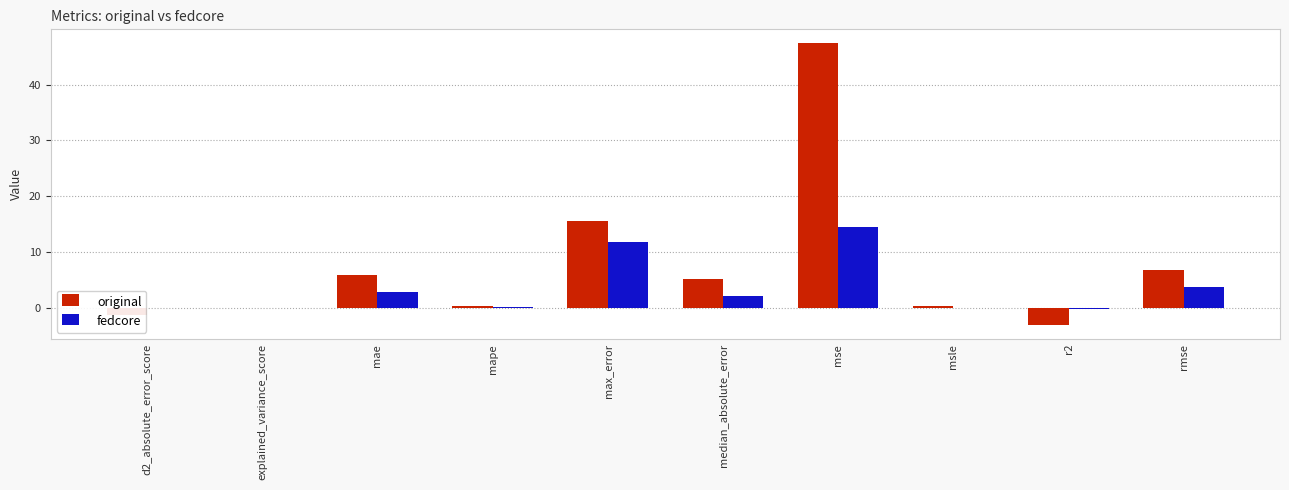

What is the spread (max minus min) of values at d2_absolute_error_score?

1.2